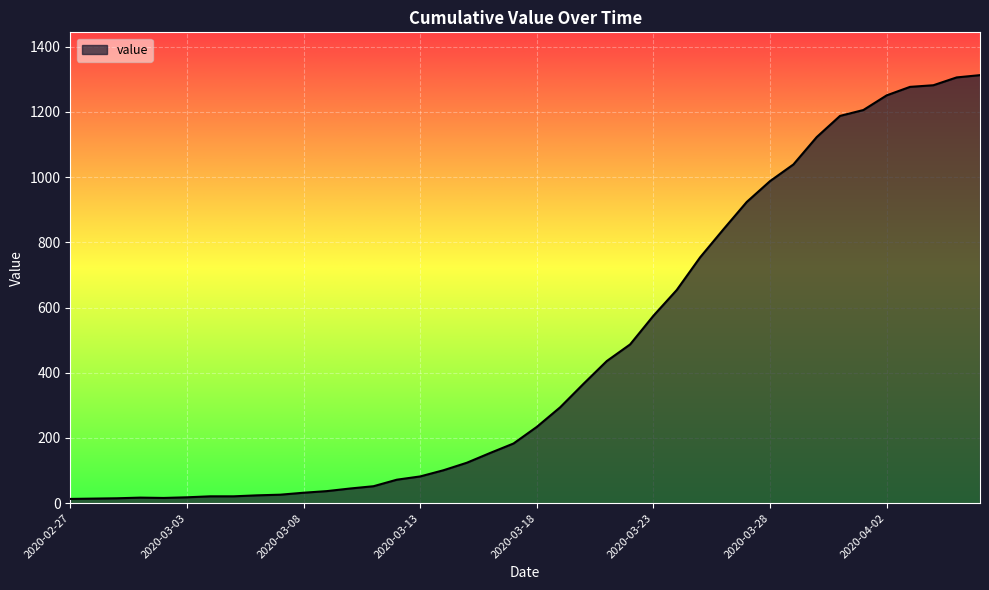

What is the difference between the maximum and minimum values?

1300